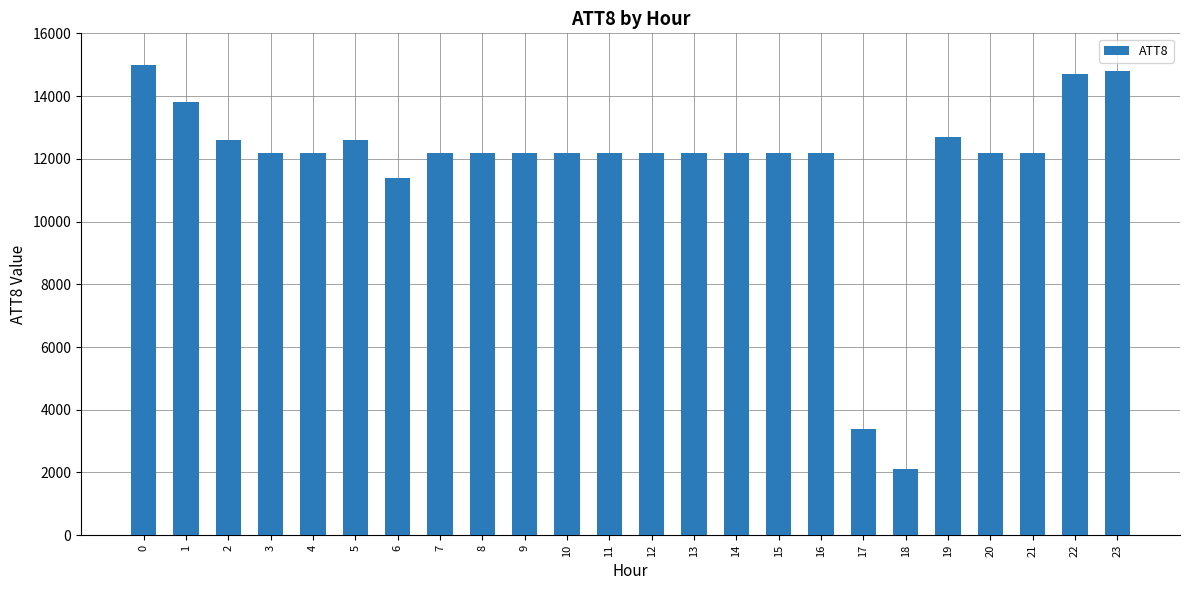

What is the approximate value at 7, to the nearest 100?

12200